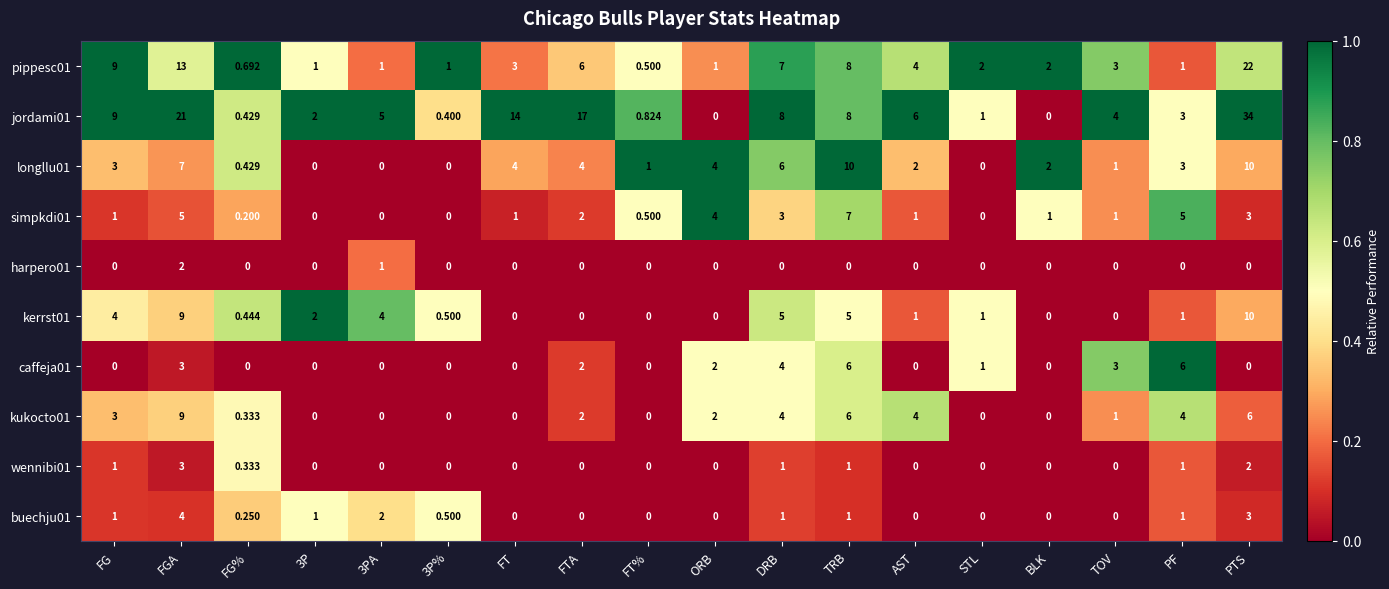

At which category is the sum across all series the highest?

PTS